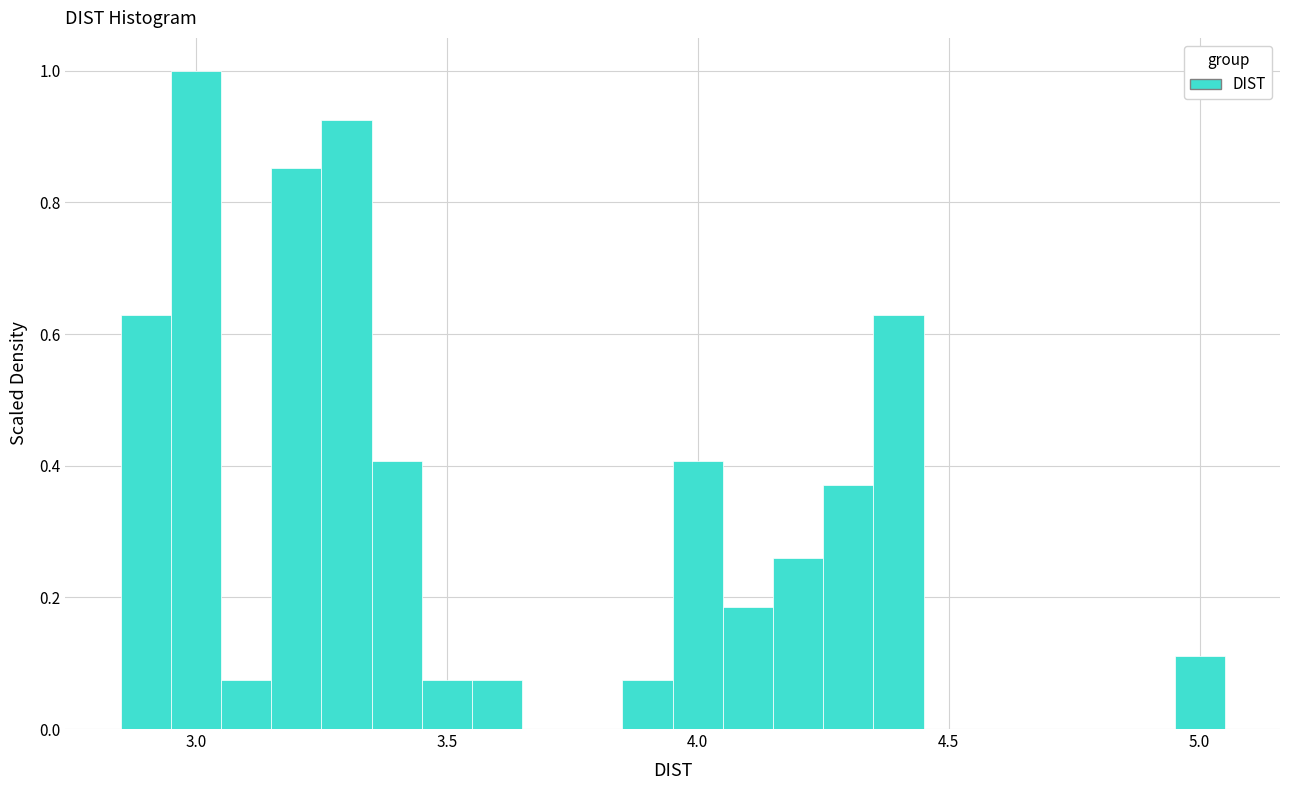

Read against the x-axis, roughly where is the centre of the tallest bar?

3.00